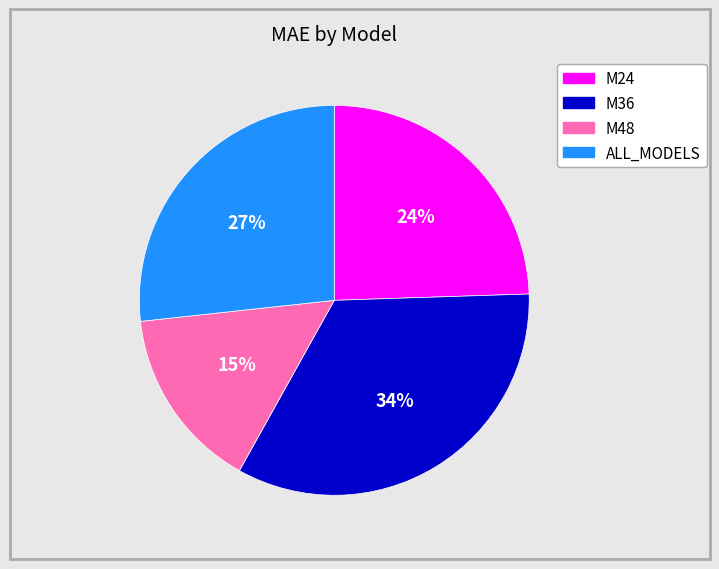

How many slices are in this pie chart?

4